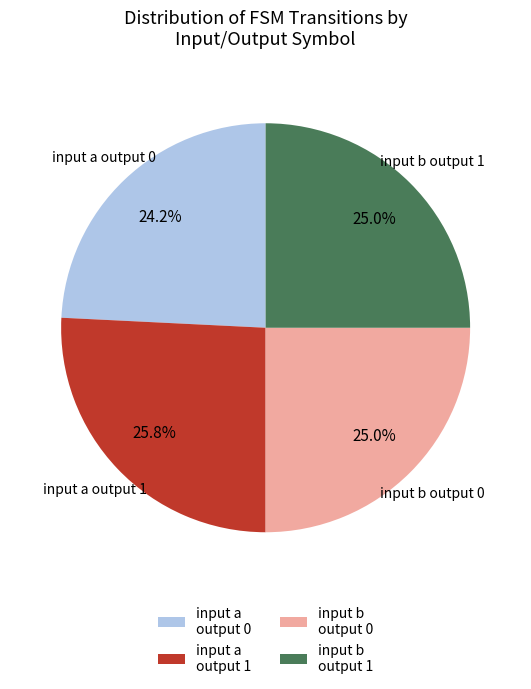

Is there a majority slice in this chart?

No